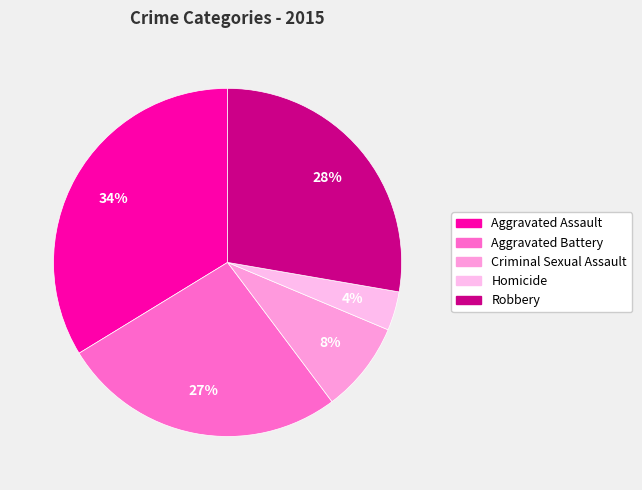

To the nearest percent, what is the average slice percentage?

20%